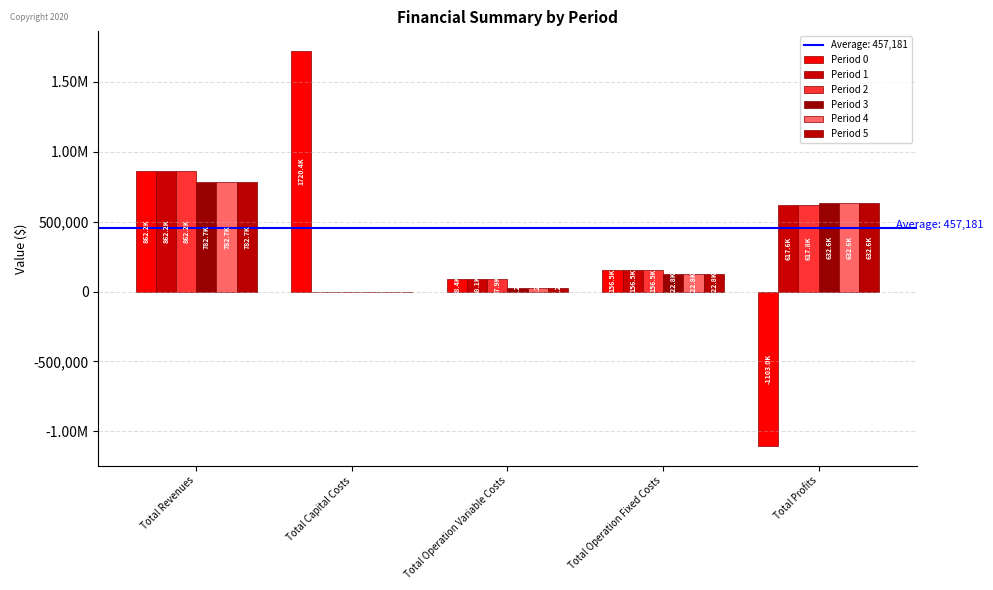

Does the chart contain stacked bars?

No